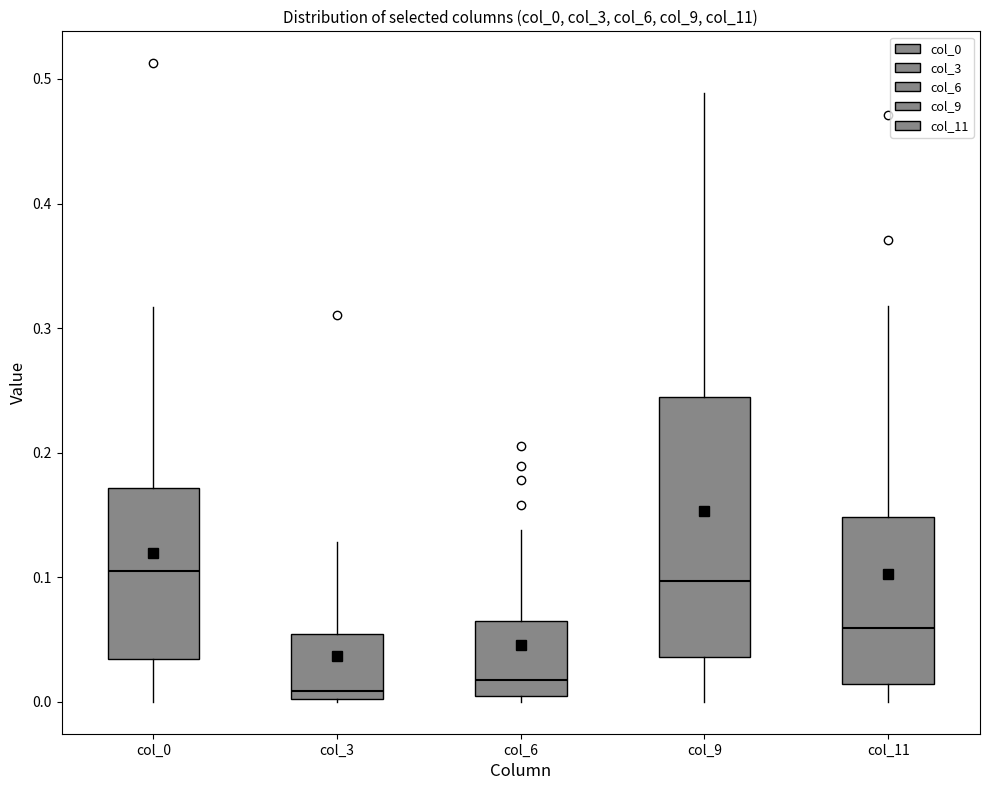

Reading left to right, read every box against the y-axis: the position of its median line, the range the box covers, and the ends of its whiskers. The values are not printed on the chart, so give them approximately, as read against the axis.

col_0: median 0.11, box 0.03 to 0.17, whiskers 0.00 to 0.32
col_3: median 0.01, box 0.00 to 0.05, whiskers 0.00 to 0.13
col_6: median 0.02, box 0.00 to 0.06, whiskers 0.00 (just below the box's lower edge) to 0.14
col_9: median 0.10, box 0.04 to 0.24, whiskers 0.00 to 0.49
col_11: median 0.06, box 0.01 to 0.15, whiskers 0.00 to 0.32